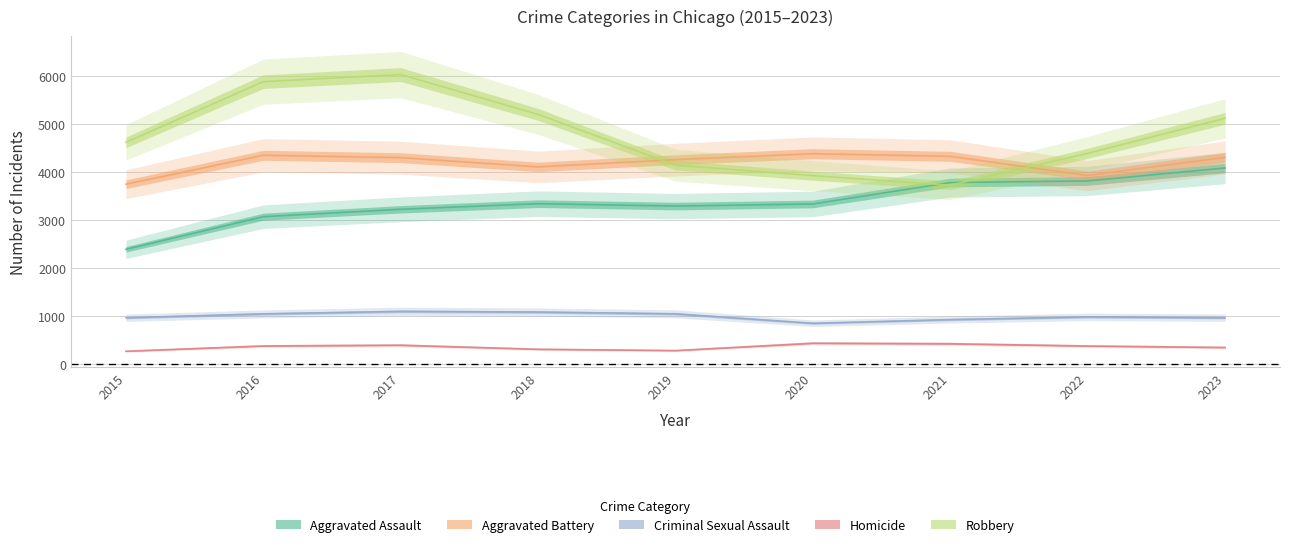

Which category has the highest value in the Criminal Sexual Assault series?

2017